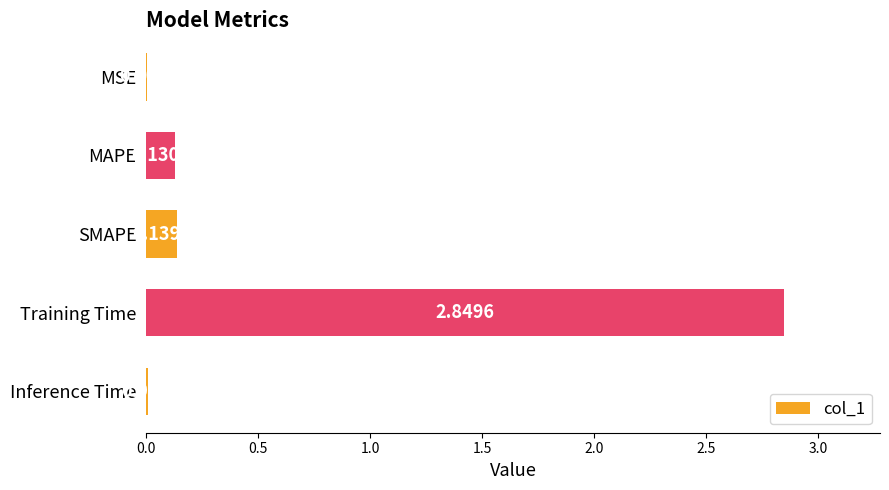

What is the sum of all values?

3.1